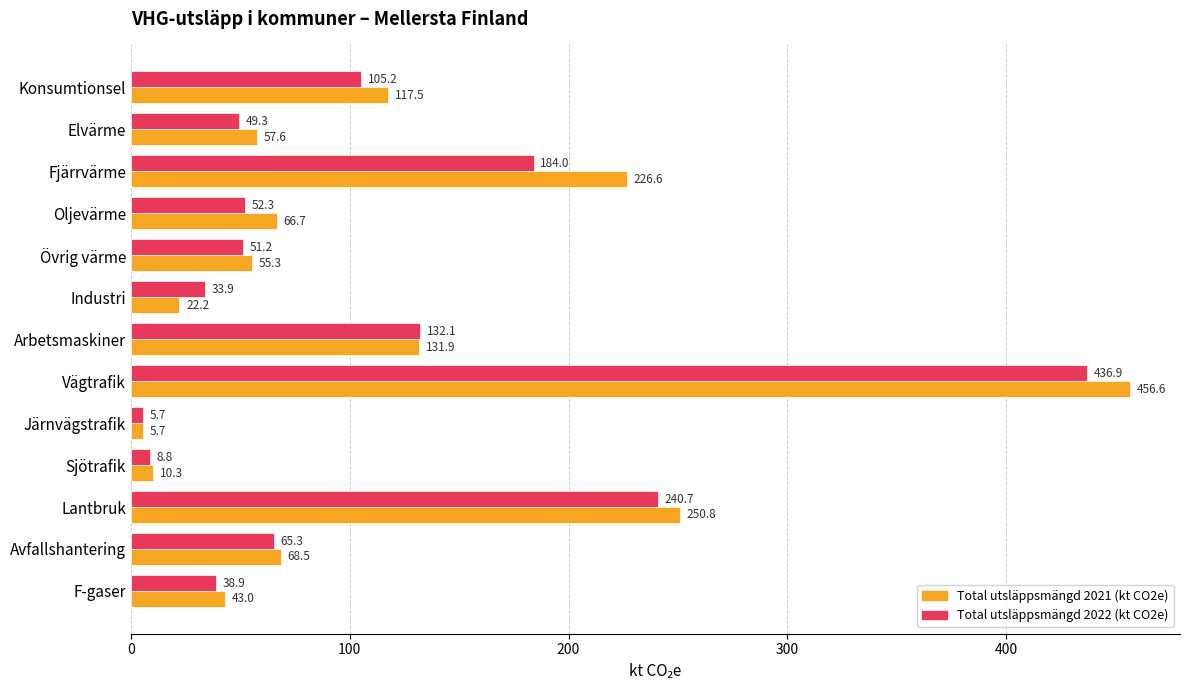

What is the difference between the maximum and minimum values in the Total utsläppsmängd 2022 (kt CO2e) series?

431.2